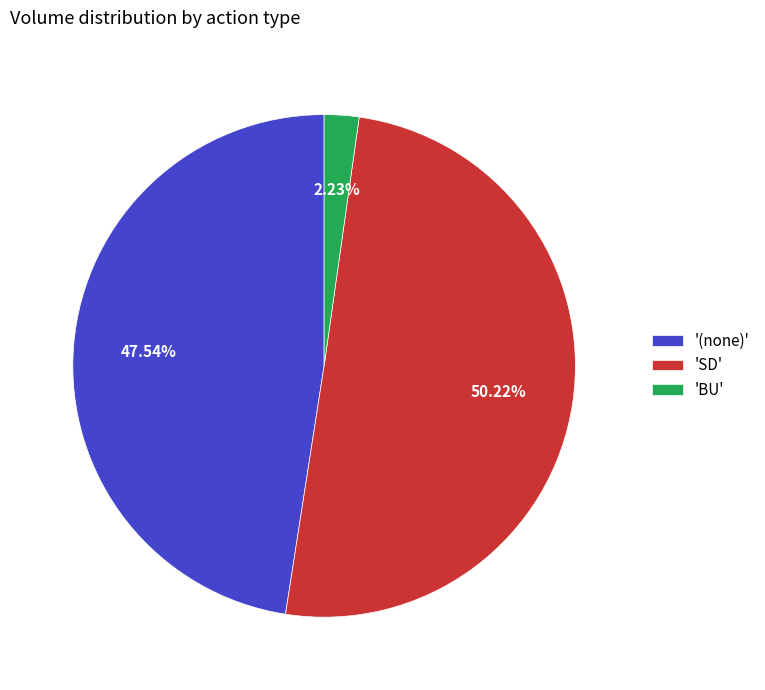

Which slice represents more than half of the pie?

'SD'